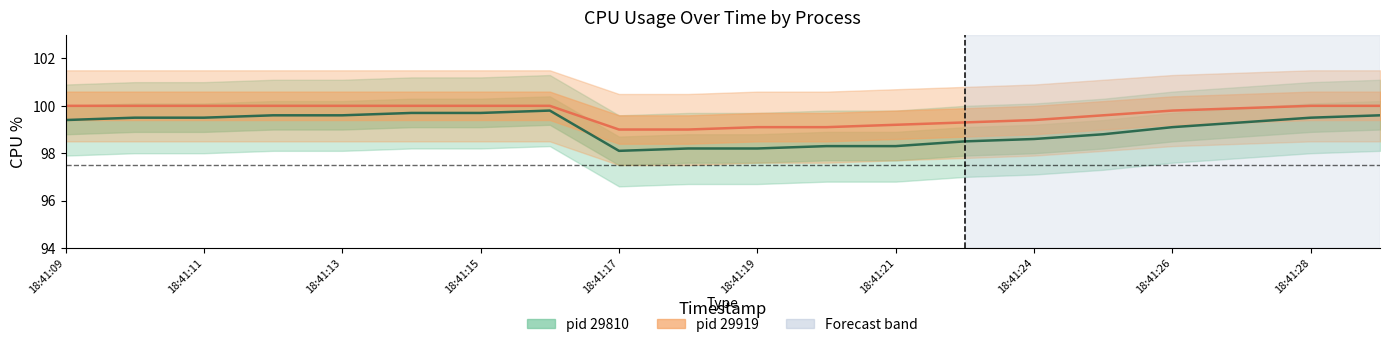

Which has a higher value, 18:41:21 or 18:41:09?

18:41:09